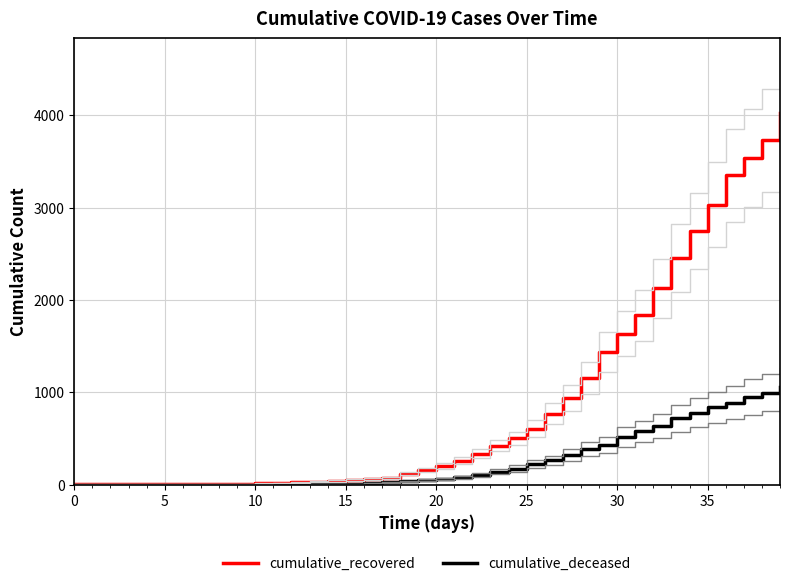

Rank the series by their average value, from highest to lowest.

cumulative_recovered, cumulative_deceased